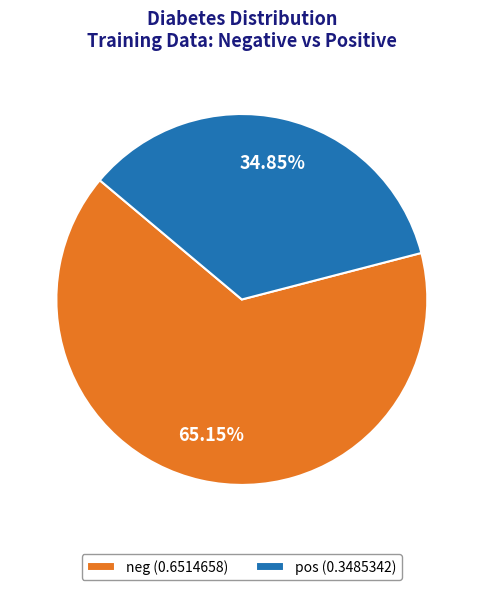

Do pos (0.3485342) and neg (0.6514658) together represent more than half of the pie?

Yes